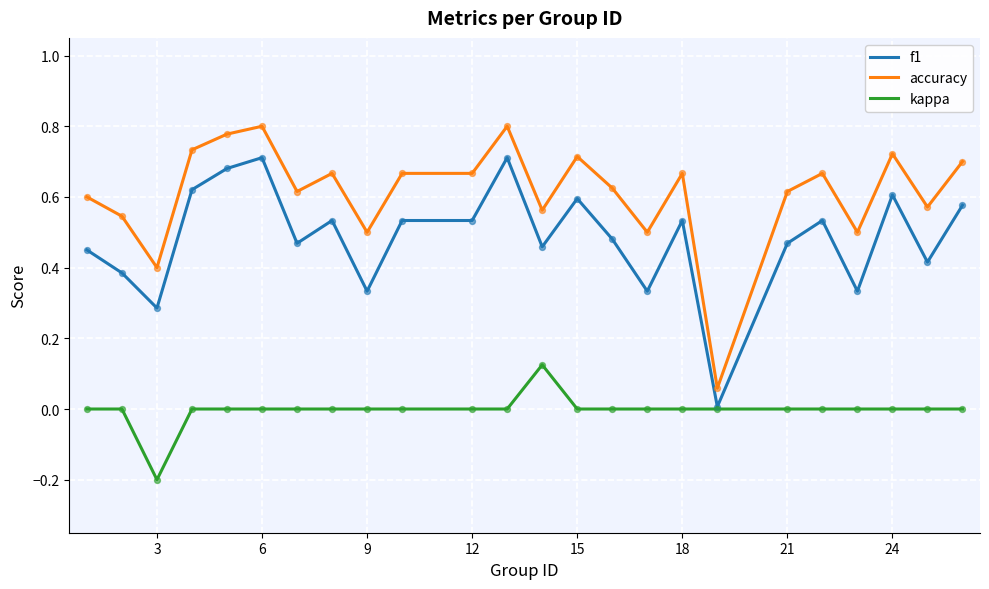

Which series has the largest total across all categories?

accuracy